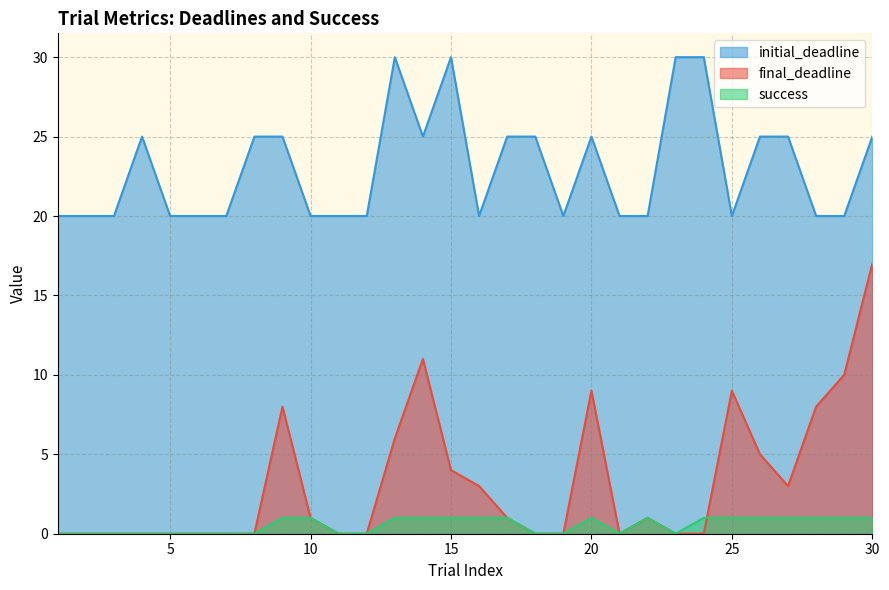

The value of success at 6 is 0. True or false?

False